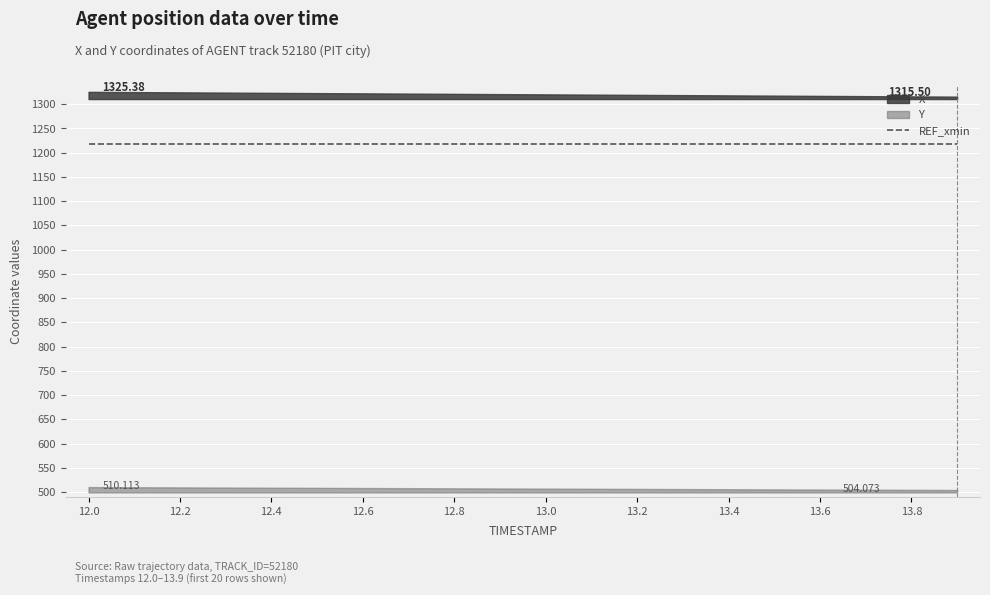

Reading left to right, list all the values displayed in this chart.

X: 1325.4	1324.9	1324.3	1323.8	1323.3	1322.8	1322.3	1321.7	1321.2	1320.7	1320.2	1319.7	1319.1	1318.6	1318.1	1317.6	1317.1	1316.5	1316.0	1315.5
Y: 510.1	509.8	509.5	509.2	508.8	508.5	508.2	507.9	507.6	507.2	506.9	506.6	506.3	506.0	505.7	505.3	505.0	504.7	504.4	504.1
REF_xmin: 1217.8	1217.8	1217.8	1217.8	1217.8	1217.8	1217.8	1217.8	1217.8	1217.8	1217.8	1217.8	1217.8	1217.8	1217.8	1217.8	1217.8	1217.8	1217.8	1217.8